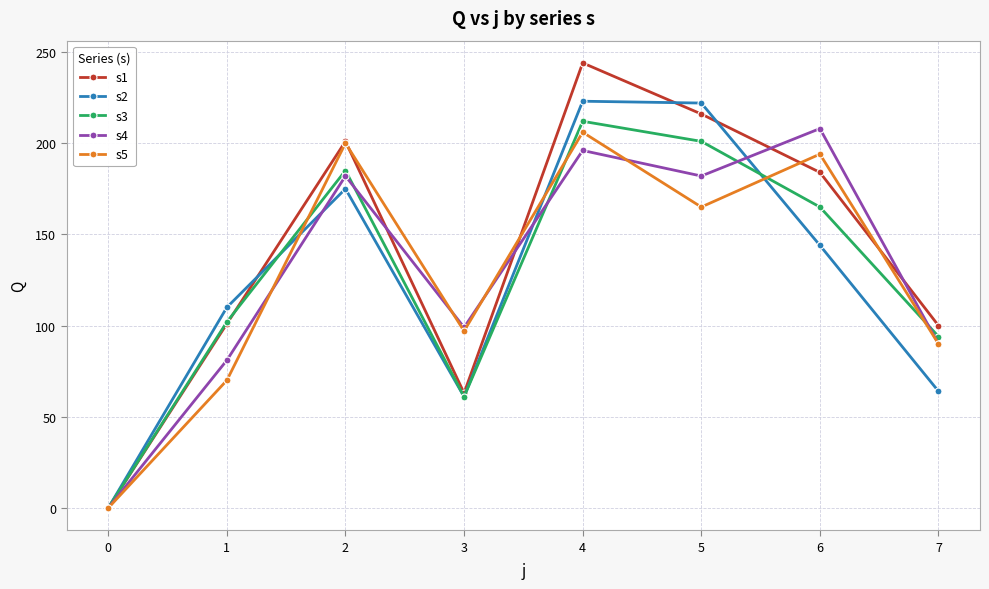

The value of s3 at 2 is 281. True or false?

False